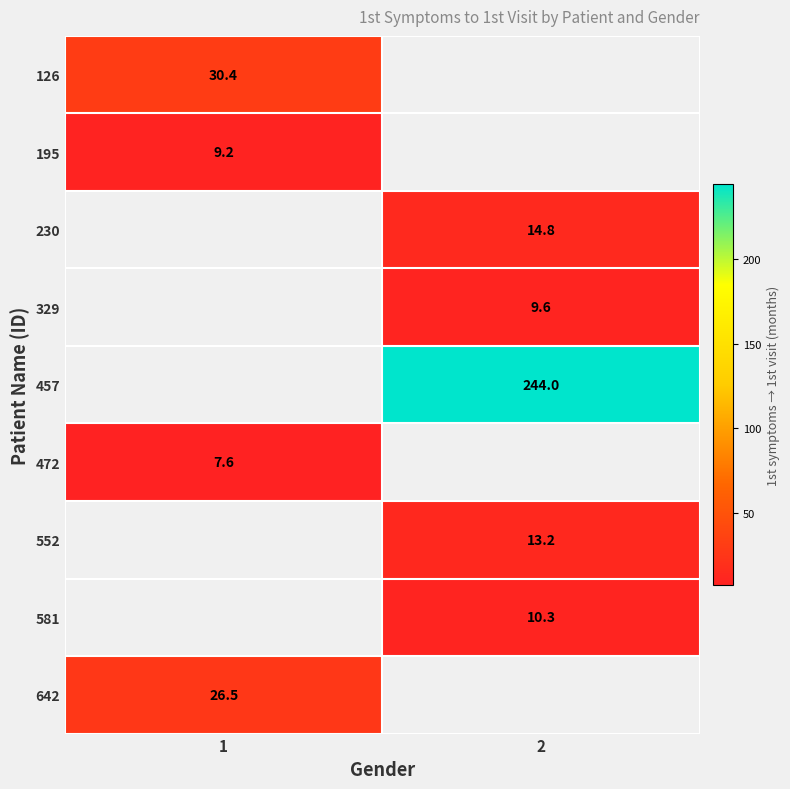

Which has a higher value, 1 or 2?

2